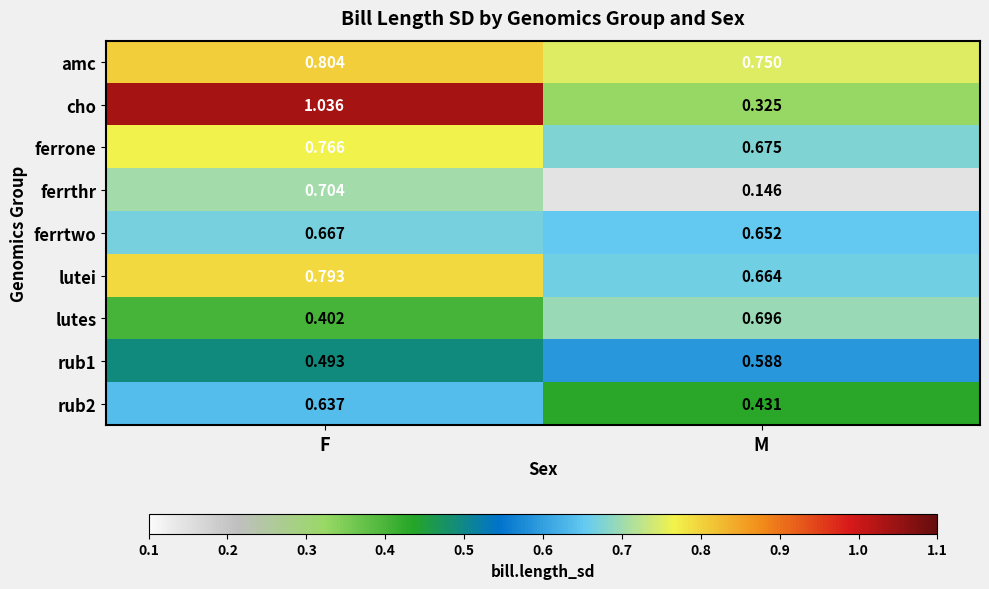

Which series has the largest total across all categories?

amc